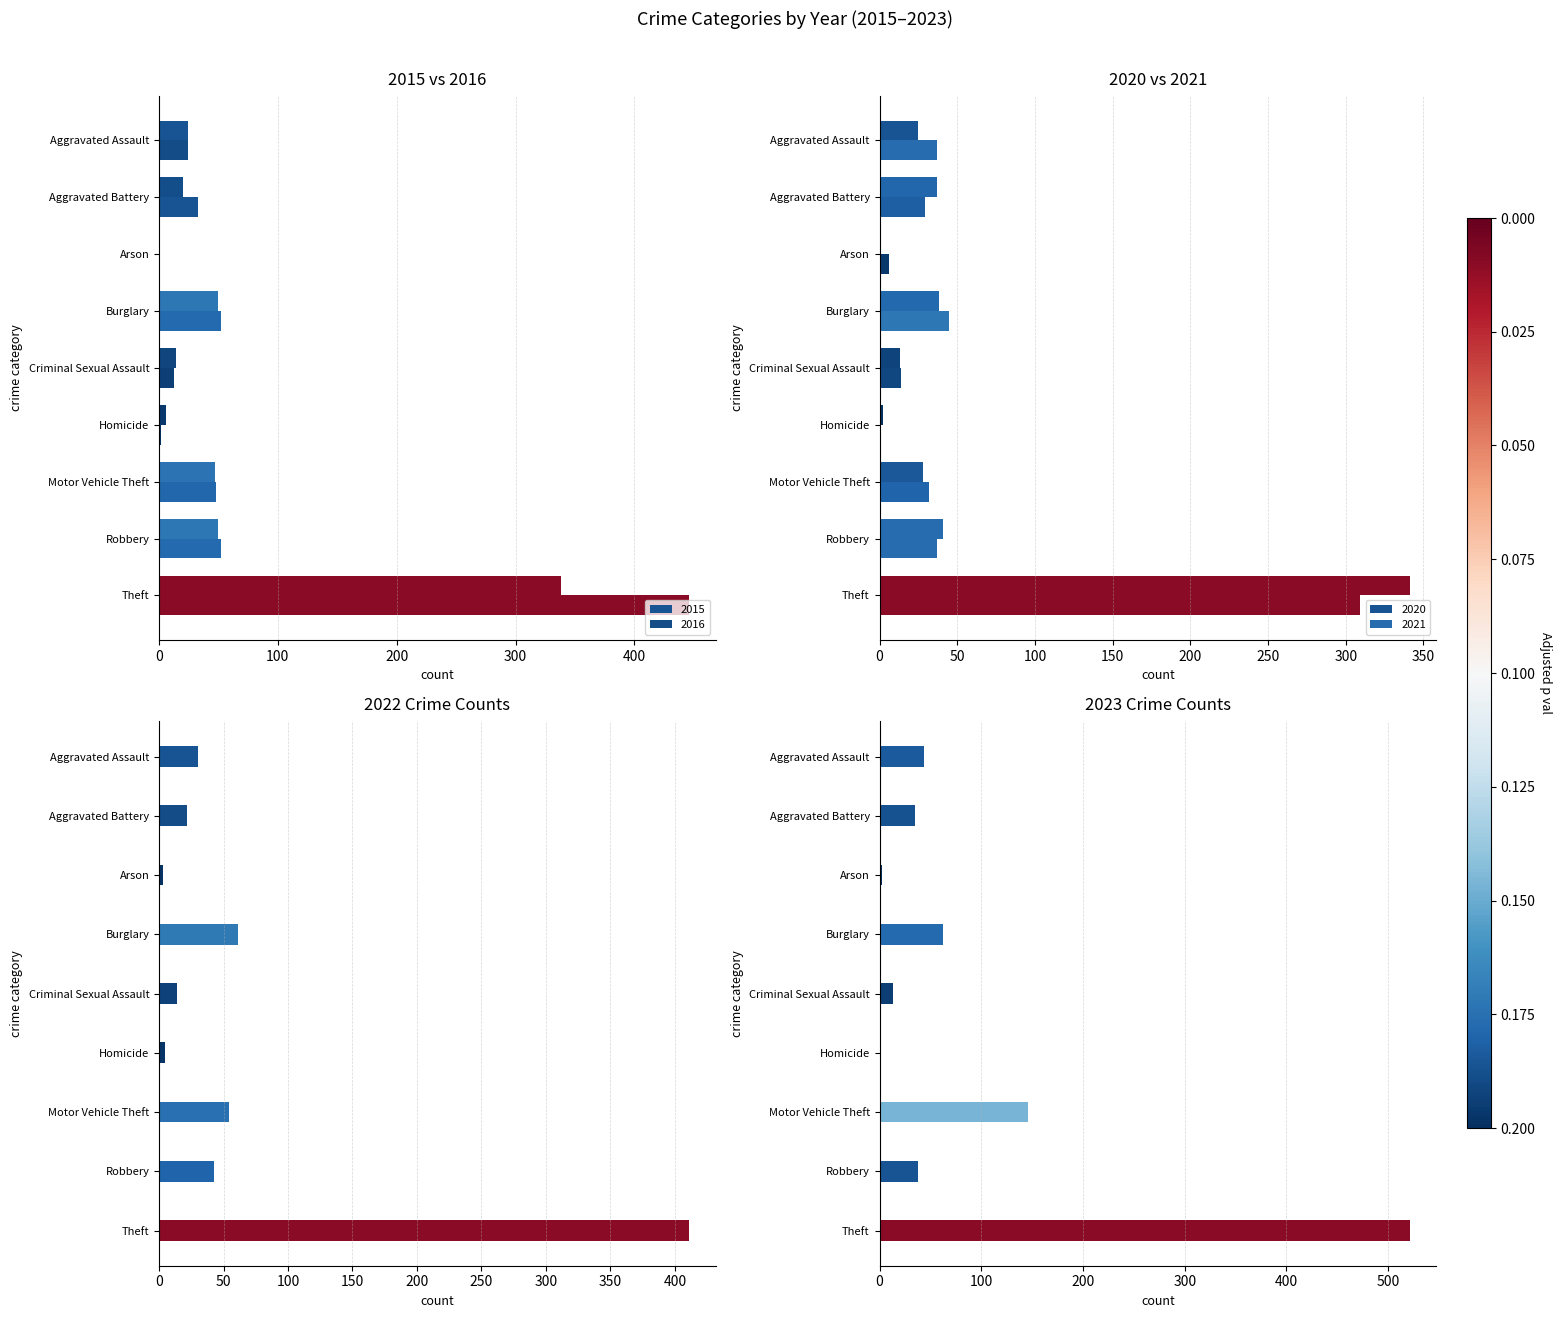

Reading left to right, what are all the values shown in this chart?

2020: Aggravated Assault=25	Aggravated Battery=37	Arson=1	Burglary=38	Criminal Sexual Assault=13	Homicide=2	Motor Vehicle Theft=28	Robbery=41	Theft=341
2022: Aggravated Assault=30	Aggravated Battery=22	Arson=3	Burglary=61	Criminal Sexual Assault=14	Homicide=5	Motor Vehicle Theft=54	Robbery=43	Theft=411
2023: Aggravated Assault=44	Aggravated Battery=35	Arson=2	Burglary=62	Criminal Sexual Assault=13	Homicide=1	Motor Vehicle Theft=146	Robbery=38	Theft=521
2015: Aggravated Assault=24	Aggravated Battery=20	Arson=0	Burglary=50	Criminal Sexual Assault=14	Homicide=6	Motor Vehicle Theft=47	Robbery=50	Theft=338
2016: Aggravated Assault=24	Aggravated Battery=33	Arson=1	Burglary=52	Criminal Sexual Assault=13	Homicide=2	Motor Vehicle Theft=48	Robbery=52	Theft=446
2021: Aggravated Assault=37	Aggravated Battery=29	Arson=6	Burglary=45	Criminal Sexual Assault=14	Homicide=1	Motor Vehicle Theft=32	Robbery=37	Theft=309